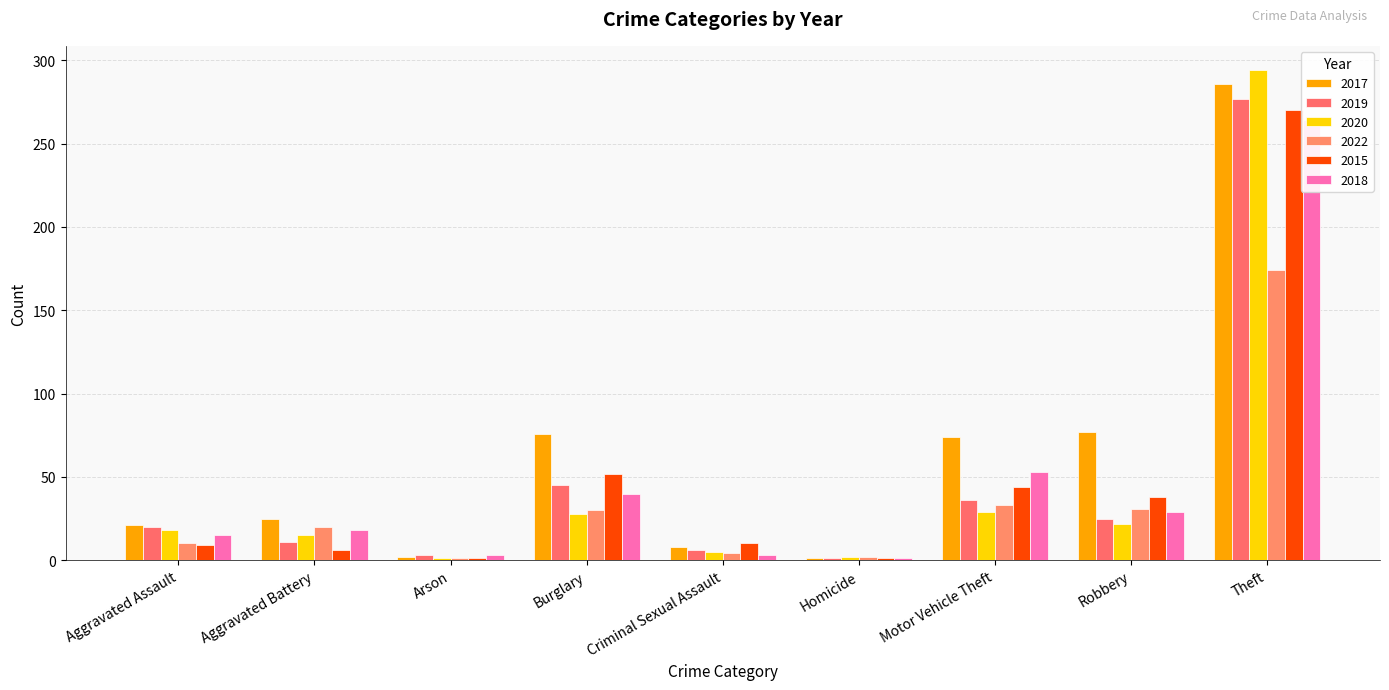

Is it true that 2020 equals 414 at Total?

True